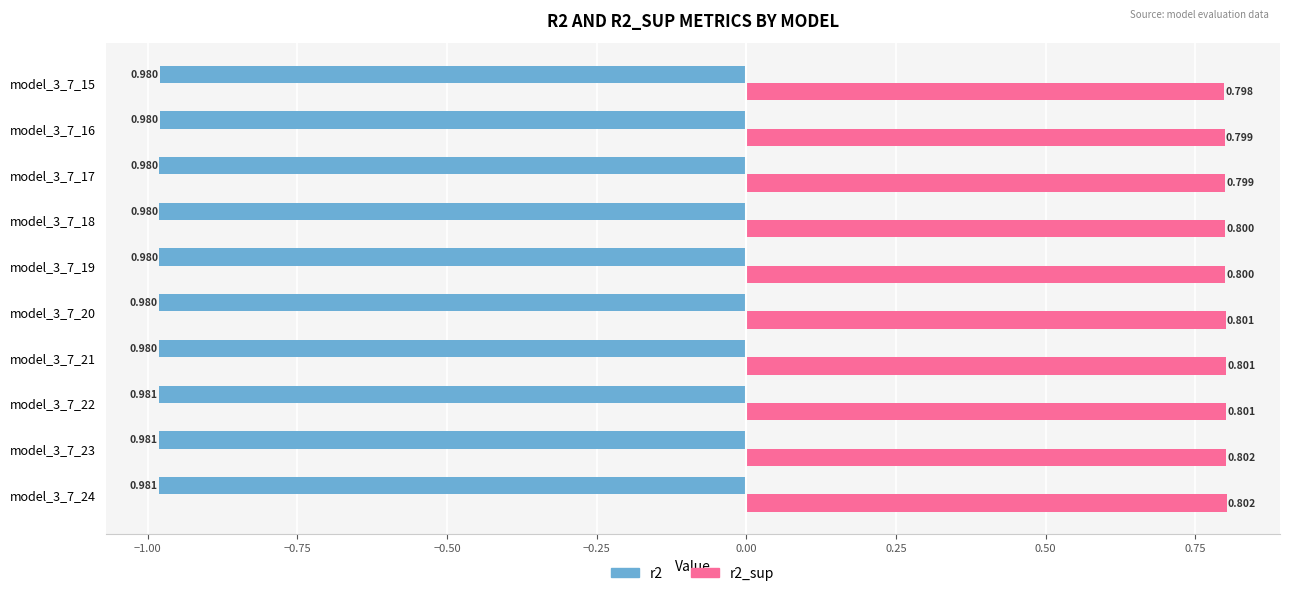

Is the value of r2 at model_3_7_21 greater than the value of r2_sup at model_3_7_18?

No